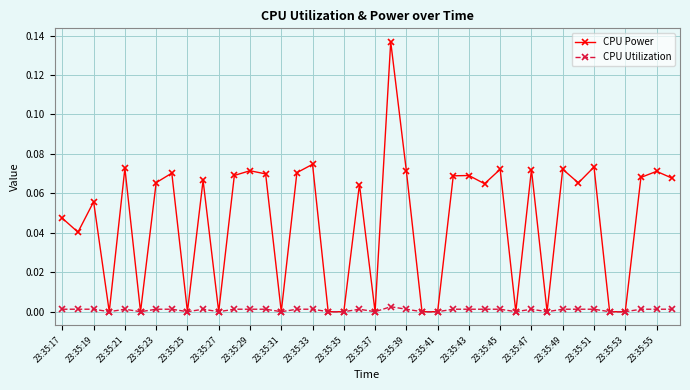

Which series has the widest spread of values?

CPU Power